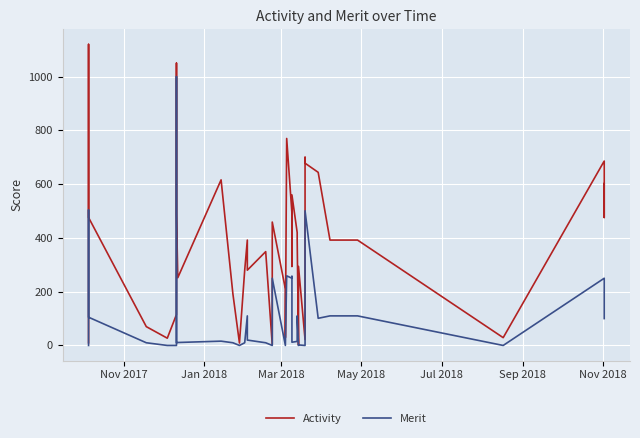

What is the value of the Merit point at the 18th from the left?

10